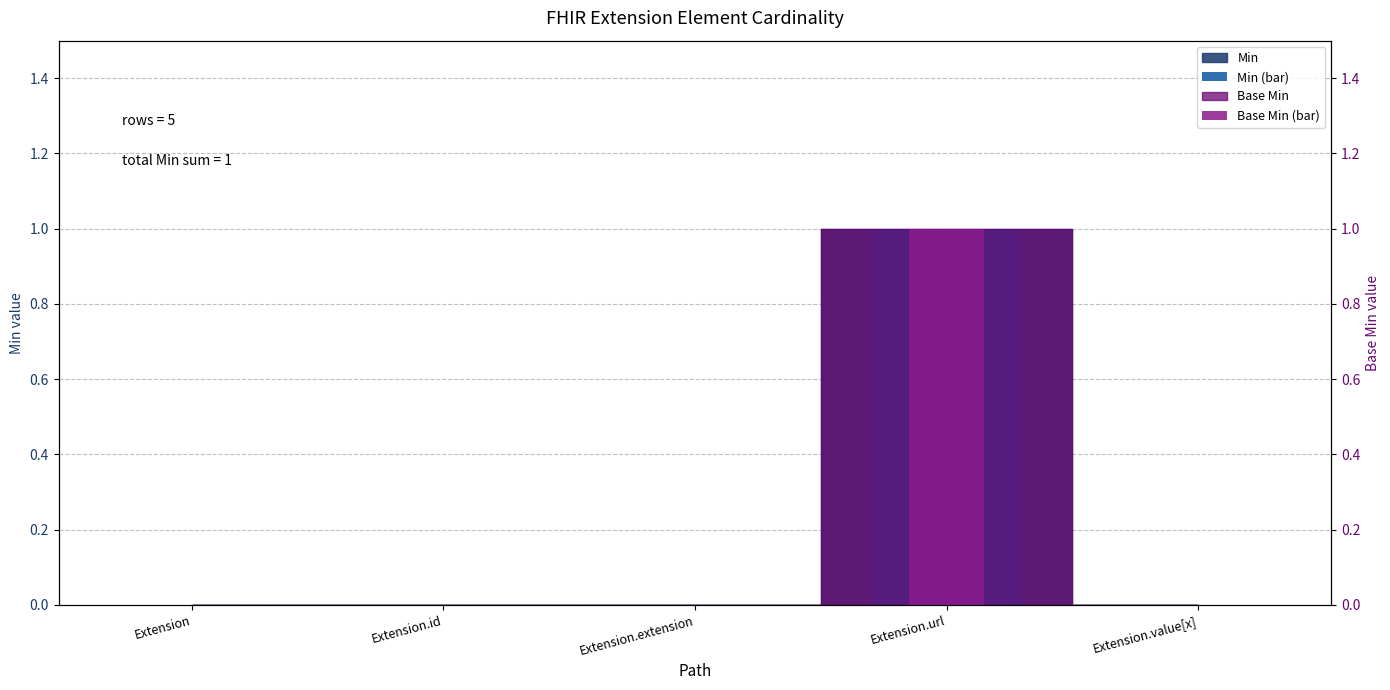

Reading right to left, list all the values displayed in this chart.

Min (bar): 0	1	0	0	0
Base Min (bar): 0	1	0	0	0